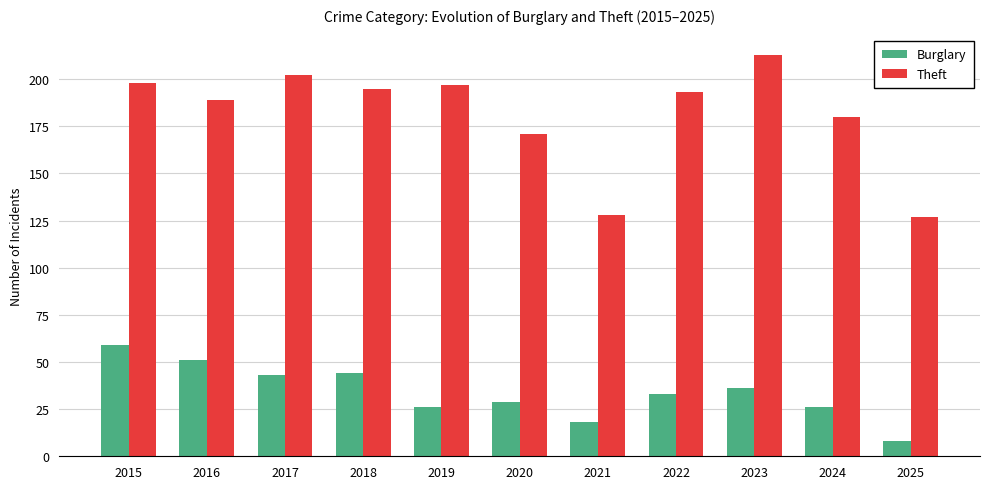

What is the greatest value displayed?

213